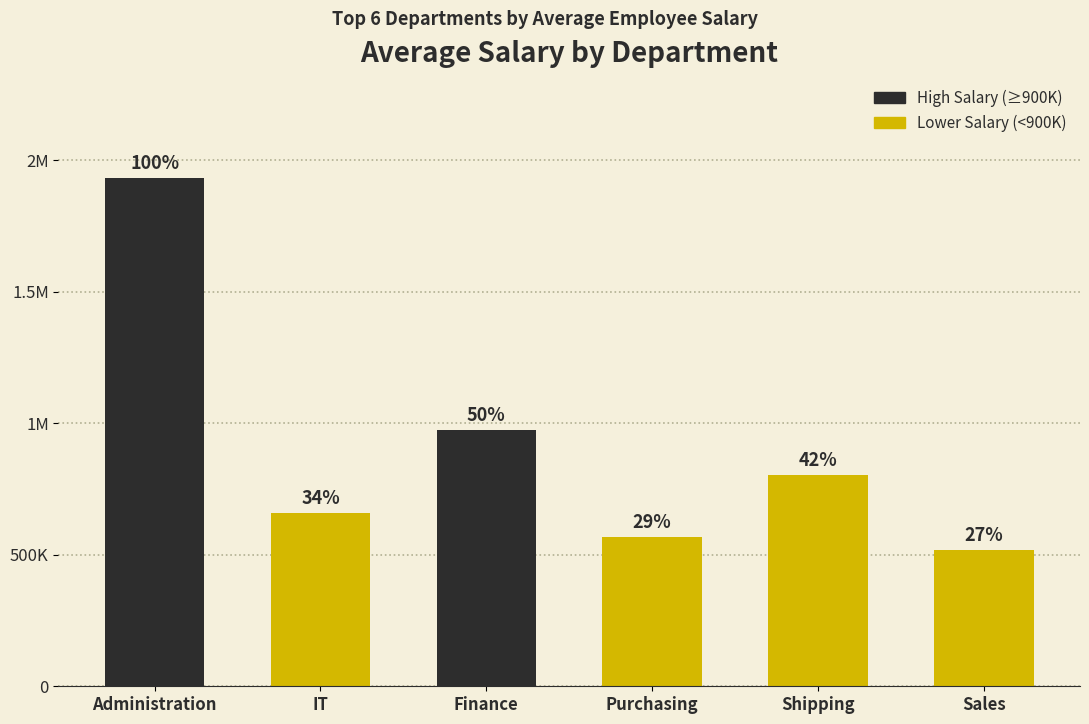

Are the bars horizontal?

No